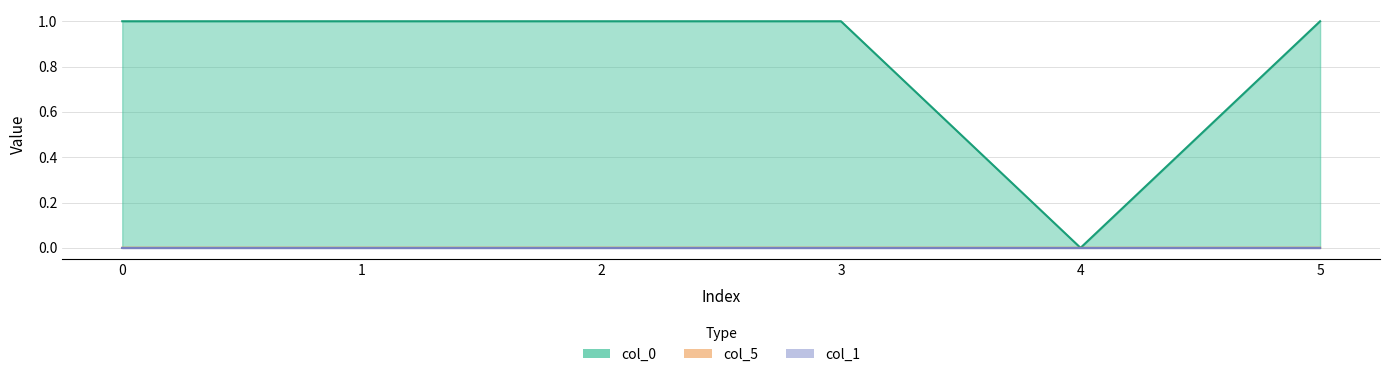

At which category does col_0 reach its first local valley?

4